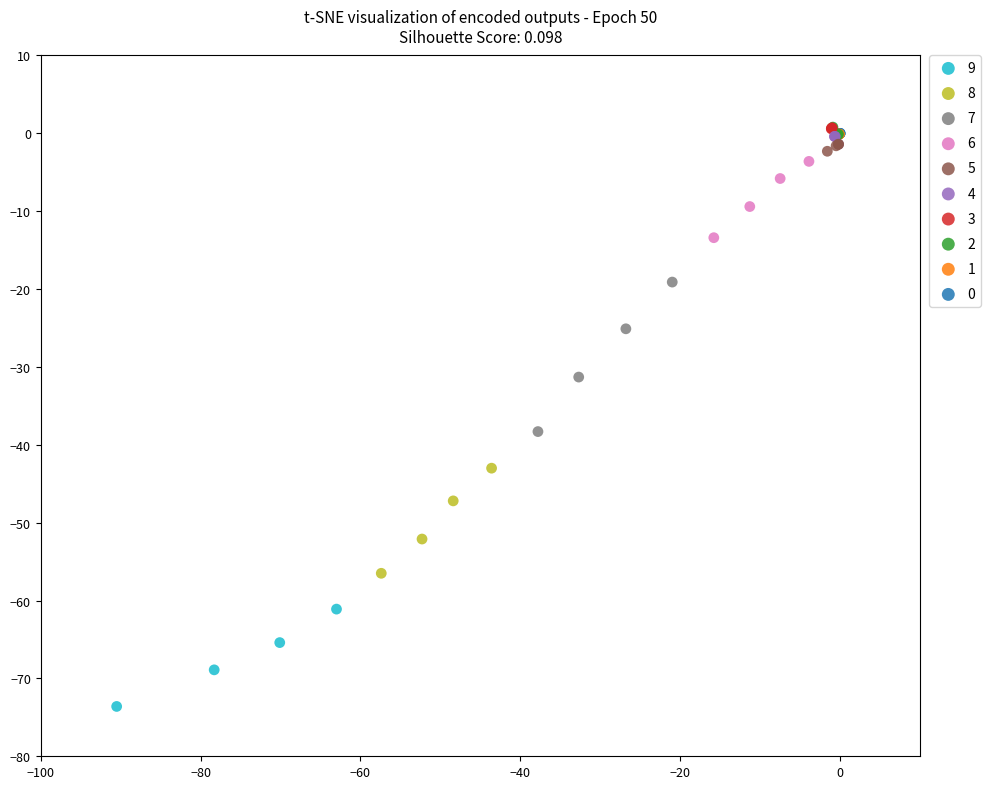

What are all the series names shown in the legend?

9, 8, 7, 6, 5, 4, 3, 2, 1, 0